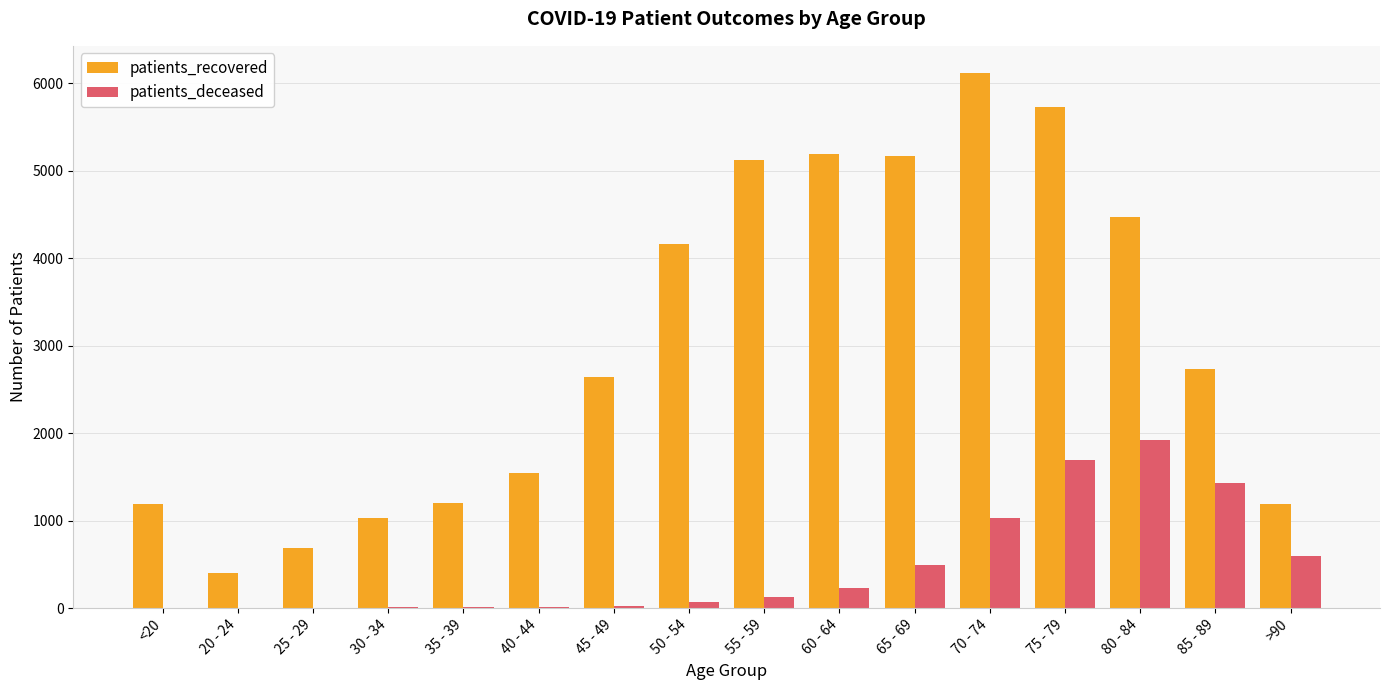

What is the maximum value shown in the chart?

6122